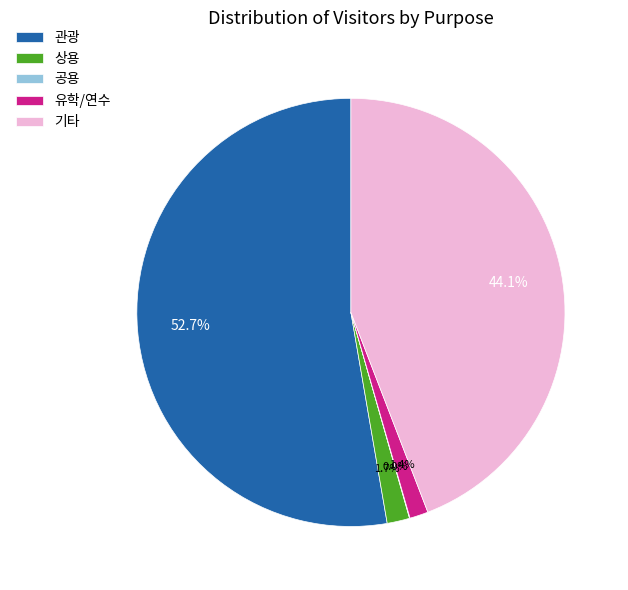

Which has a higher value, 관광 or 유학/연수?

관광